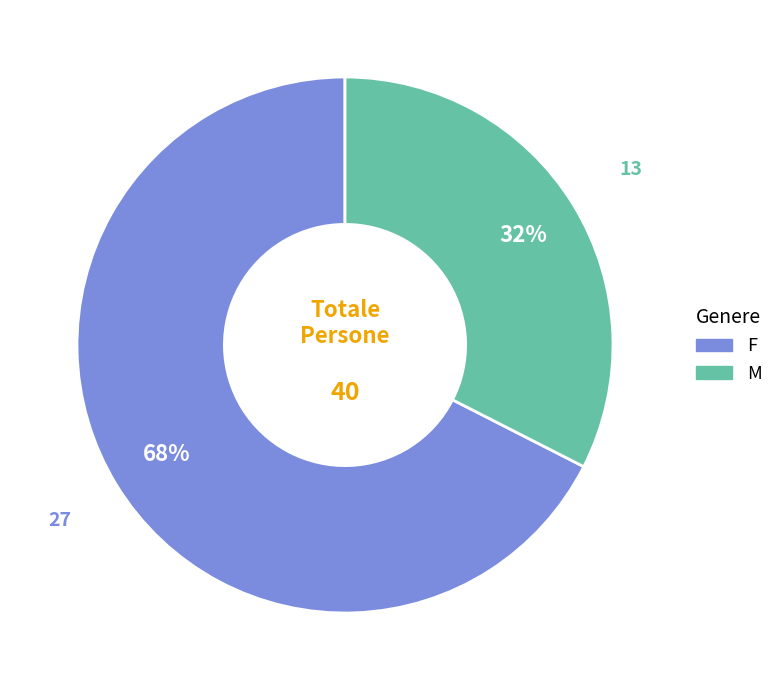

Does M account for over 50% of the chart?

No